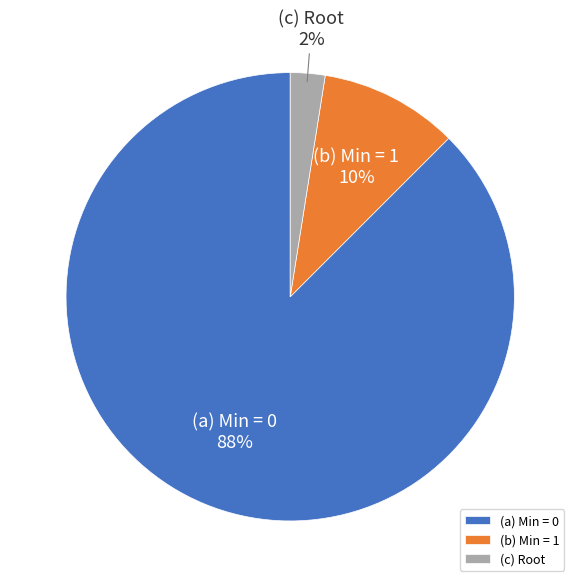

What is the smallest slice in the pie chart?

(c) Root